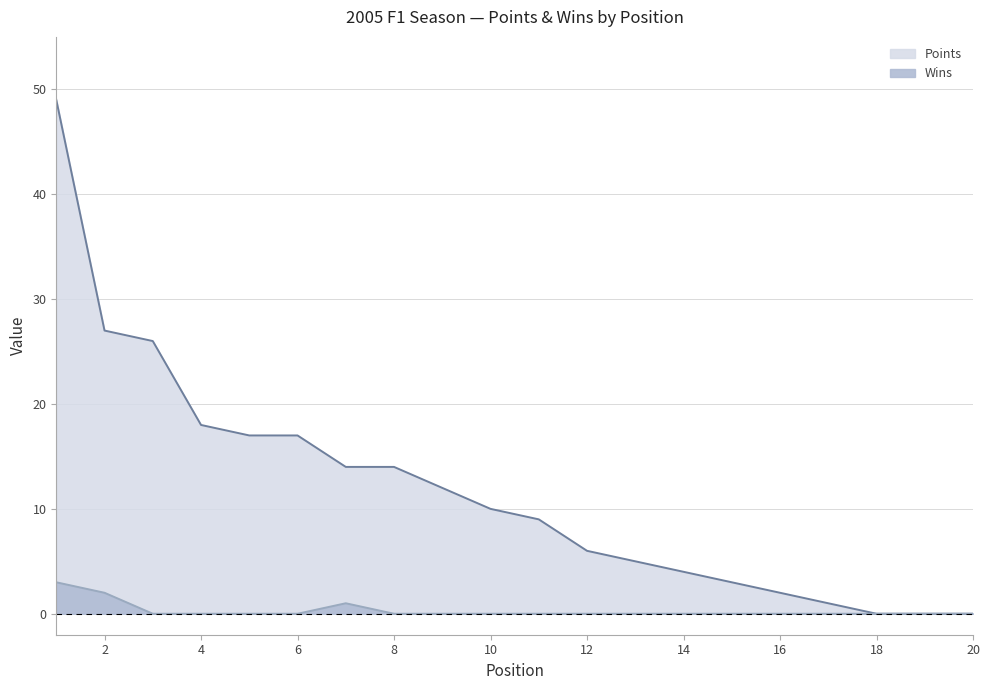

Does the chart have visible grid lines?

Yes